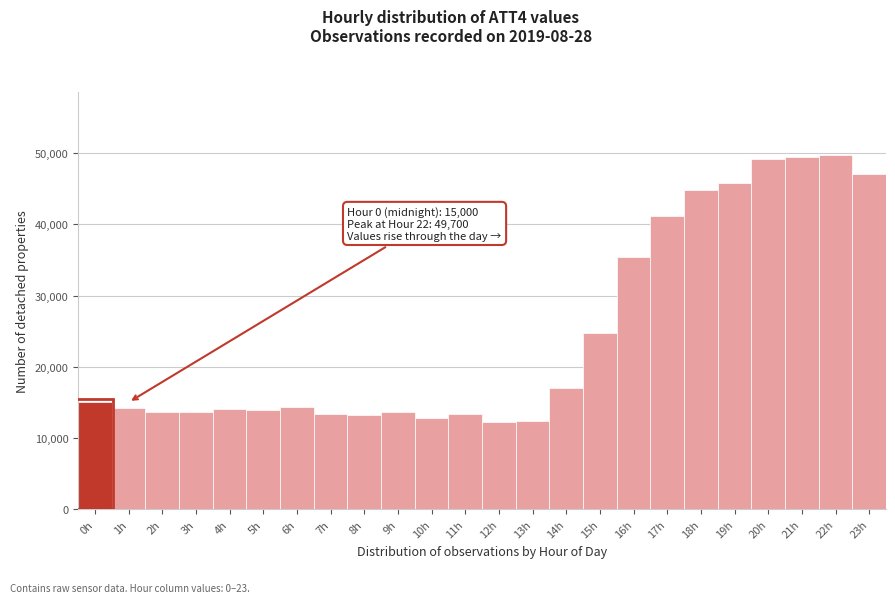

What is the change in value from 14h to 17h?

+24100